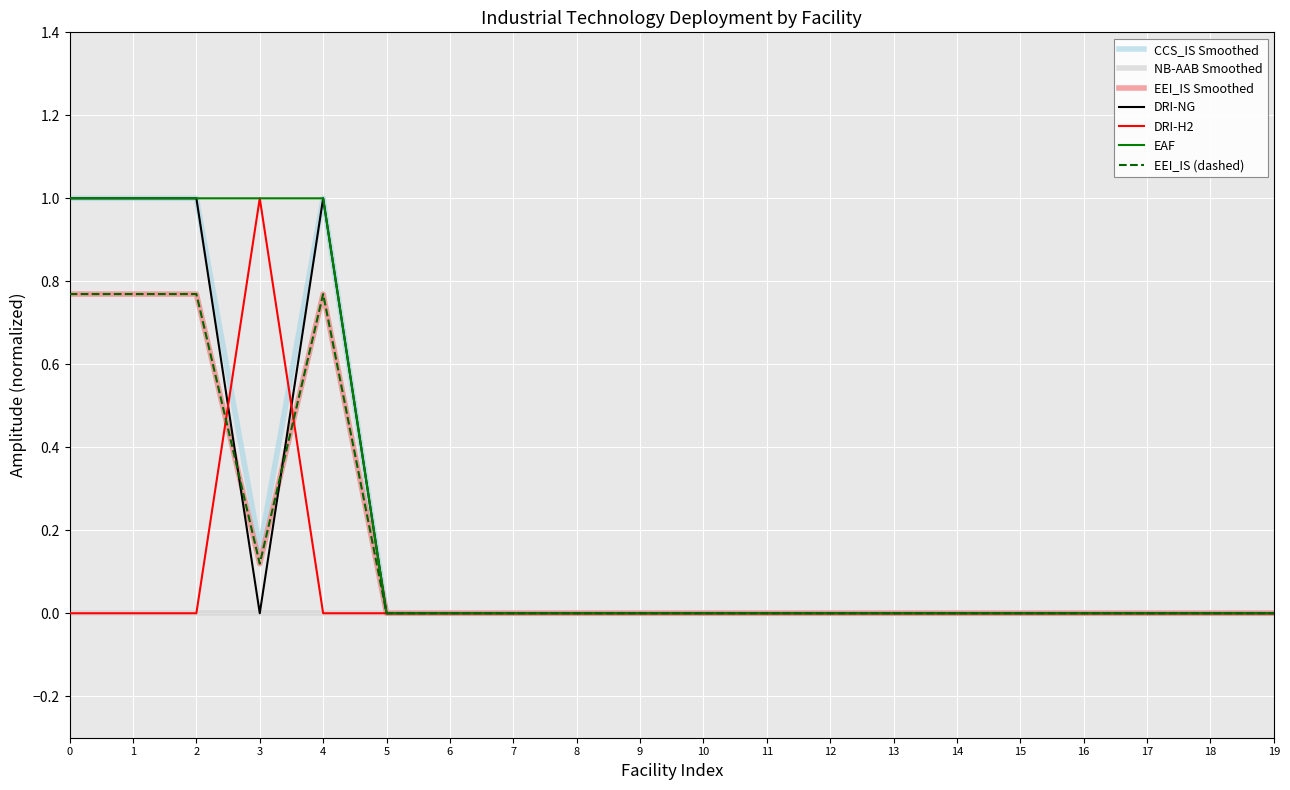

What is the maximum value for DRI-H2?

1.0